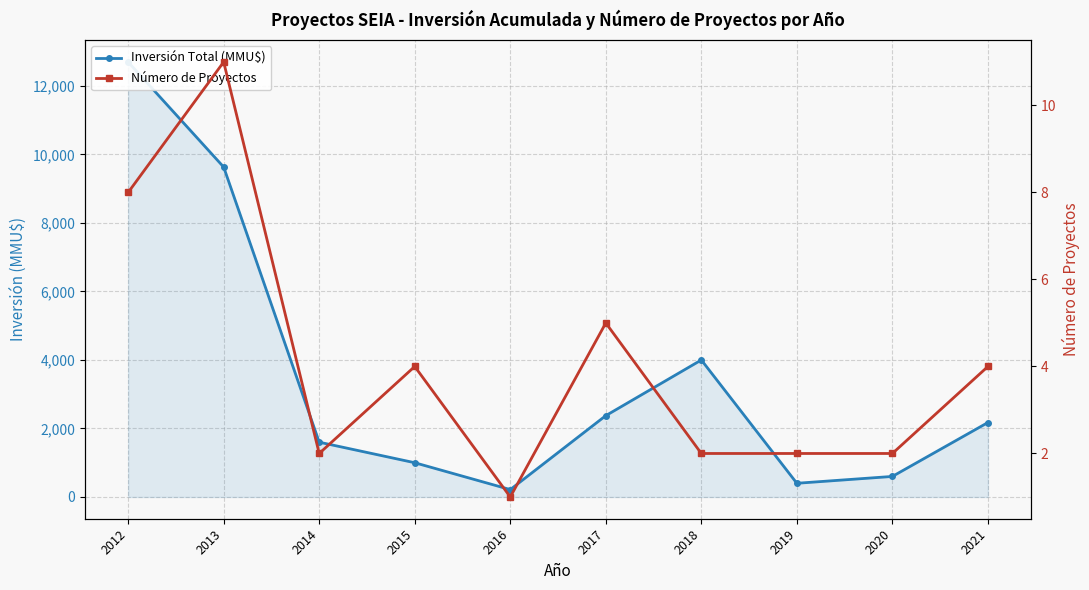

What is the maximum value for Inversión Total (MMU$)?

12700